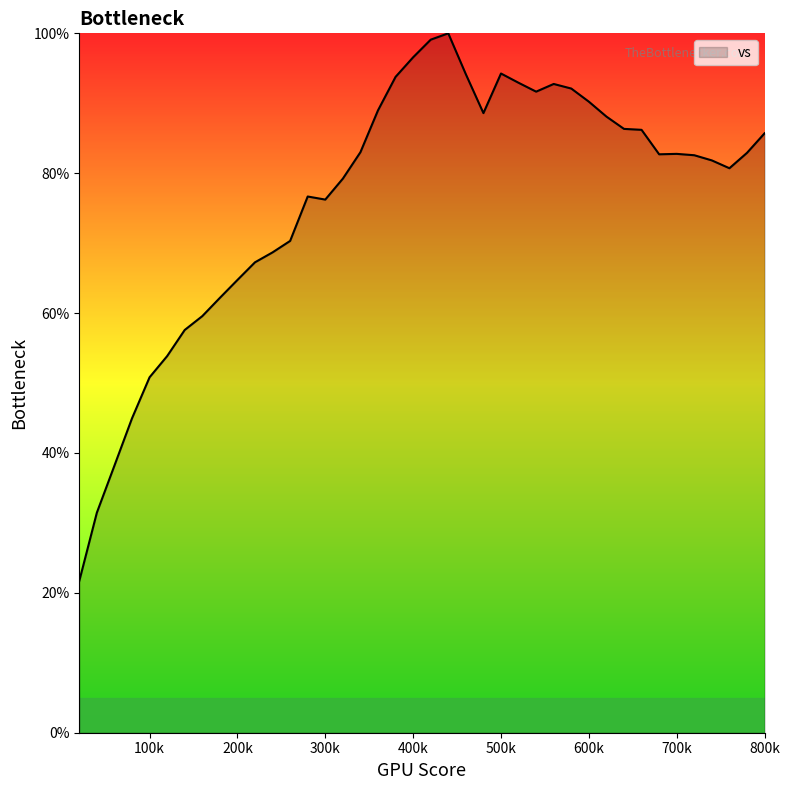

What is the minimum value shown in the chart?

21.7